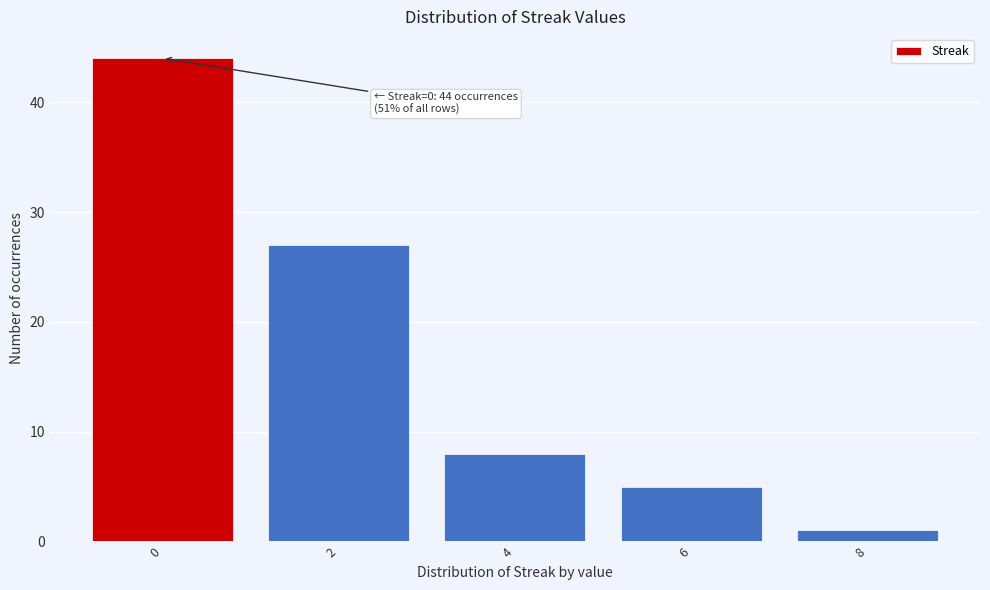

Reading left to right, list all the values displayed in this chart.

44	27	8	5	1